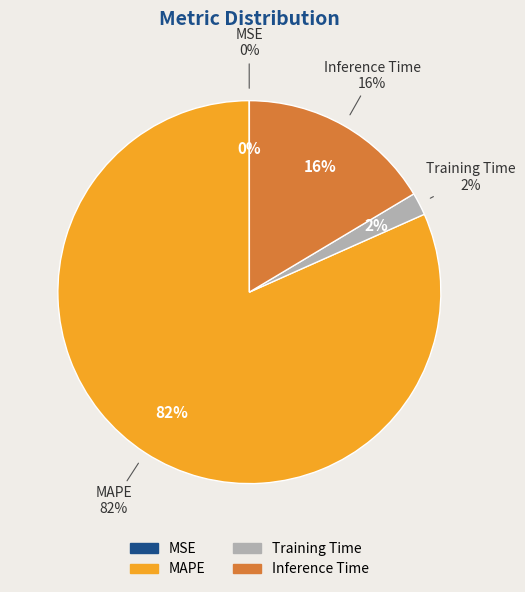

How many slices are in this pie chart?

4